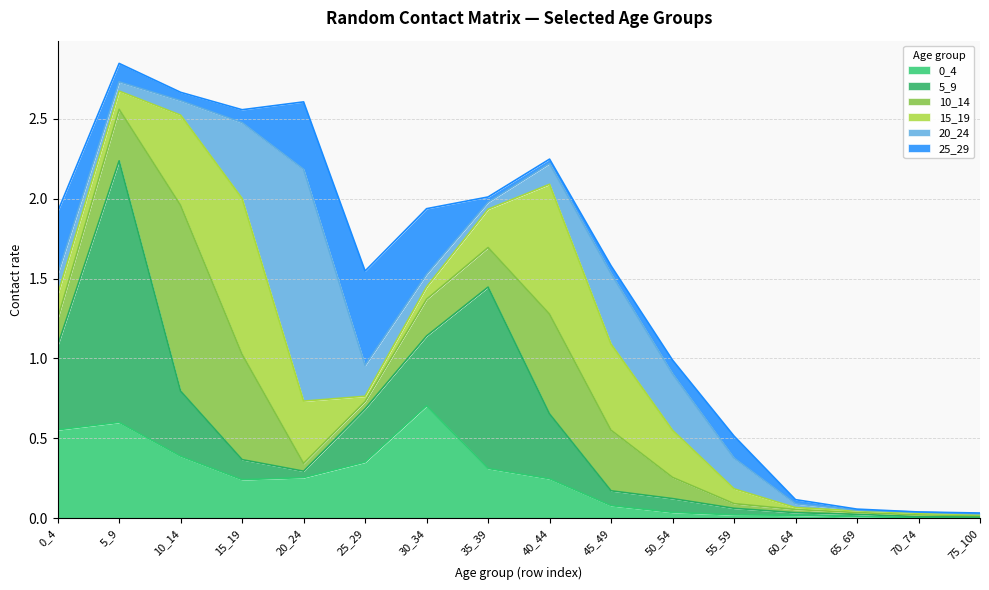

Reading right to left, what are all the values shown in this chart?

0_4: 0.0	0.0	0.0	0.0	0.0	0.0	0.1	0.2	0.3	0.7	0.4	0.3	0.2	0.4	0.6	0.6
5_9: 0.0	0.0	0.0	0.0	0.0	0.1	0.1	0.4	1.1	0.4	0.3	0.0	0.1	0.4	1.6	0.5
10_14: 0.0	0.0	0.0	0.0	0.0	0.1	0.4	0.6	0.2	0.2	0.0	0.0	0.7	1.2	0.3	0.2
15_19: 0.0	0.0	0.0	0.0	0.1	0.3	0.5	0.8	0.2	0.1	0.0	0.4	1.0	0.6	0.1	0.2
20_24: 0.0	0.0	0.0	0.0	0.2	0.4	0.4	0.1	0.0	0.1	0.2	1.4	0.5	0.1	0.1	0.1
25_29: 0.0	0.0	0.0	0.0	0.1	0.1	0.0	0.0	0.0	0.4	0.6	0.4	0.1	0.1	0.1	0.4